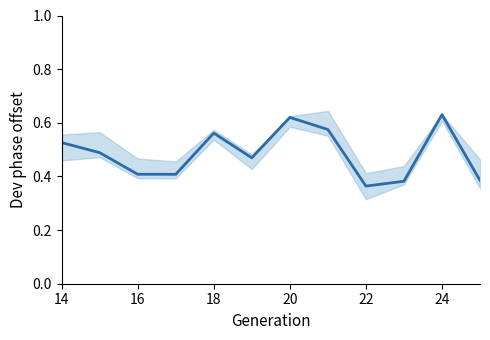

How many lines are shown in the chart?

1